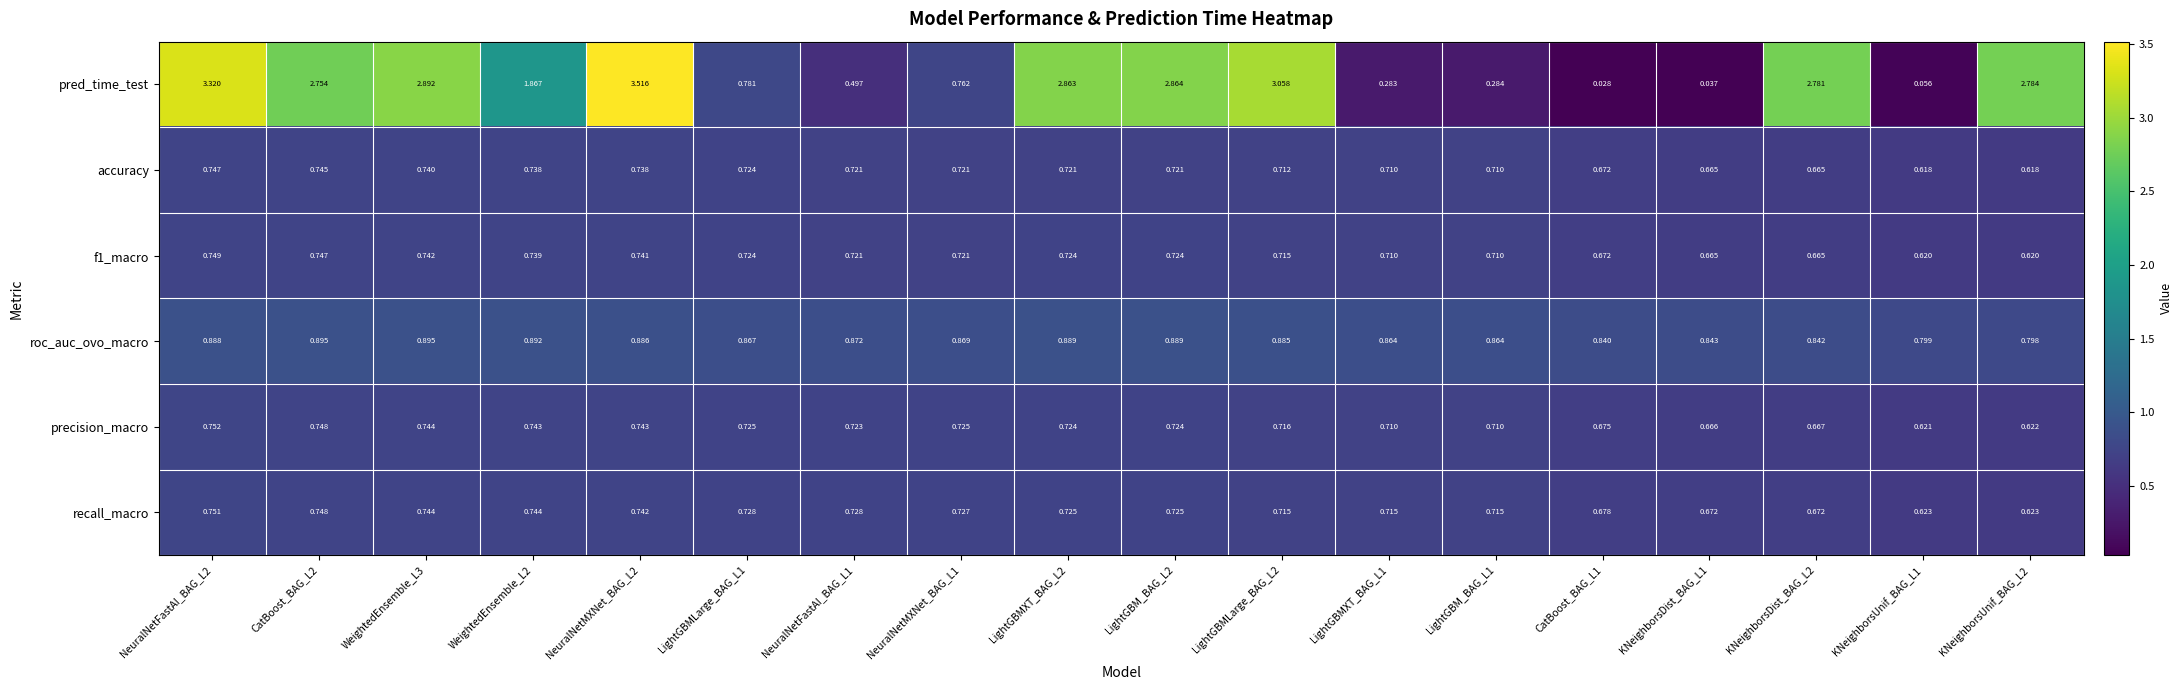

Which series has the largest range (max minus min)?

pred_time_test